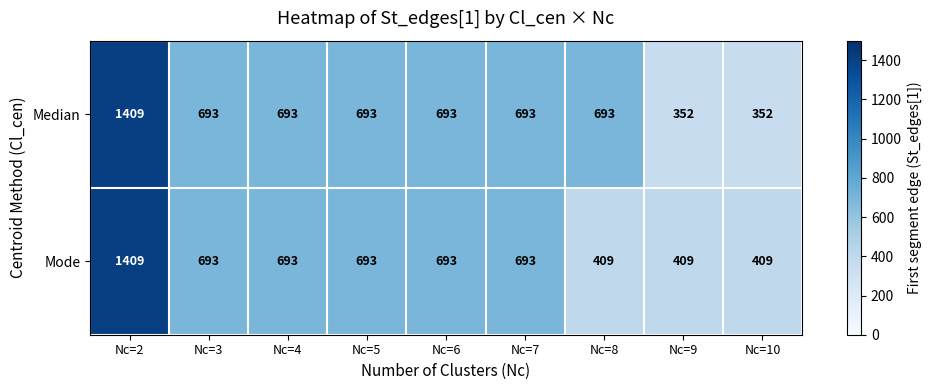

Rank the series by their average value, from lowest to highest.

Mode, Median